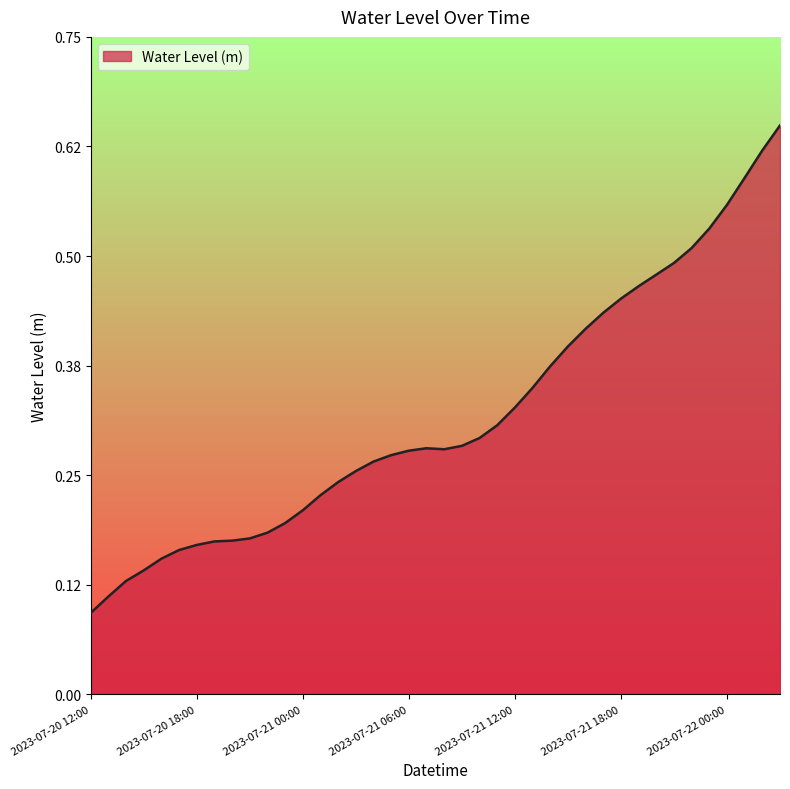

How many lines are shown in the chart?

1